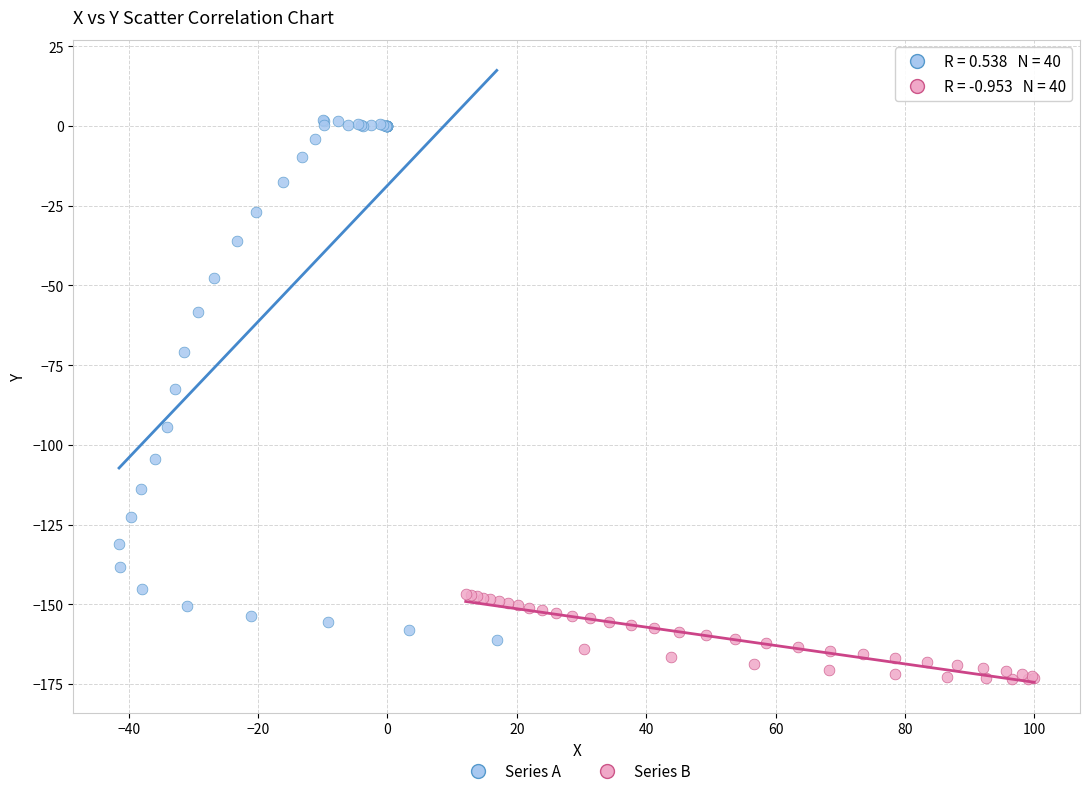

What are all the series names shown in the legend?

Series A, Series B